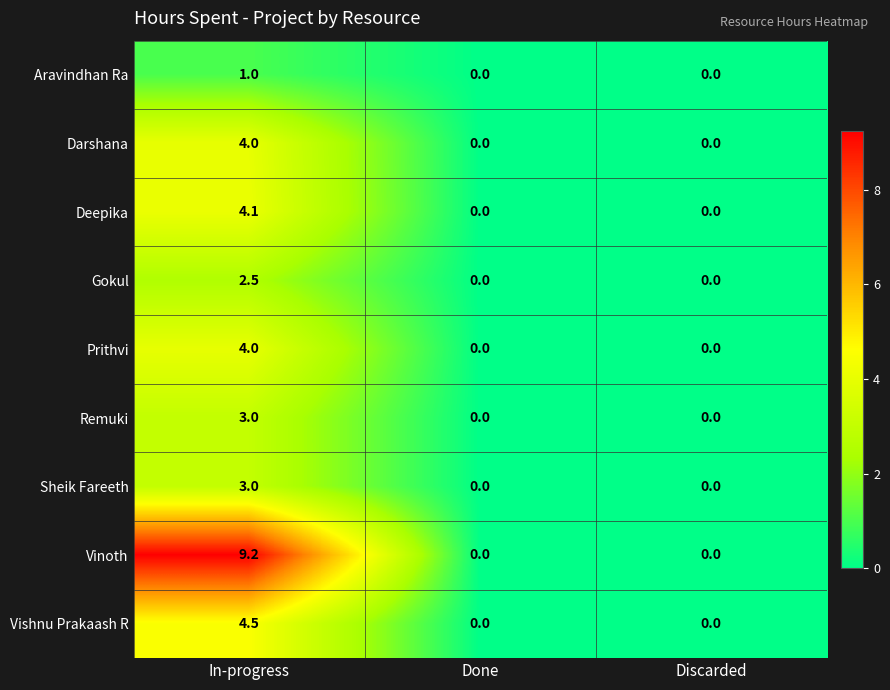

True or false: Deepika has a value of 6.9 at In-progress.

False